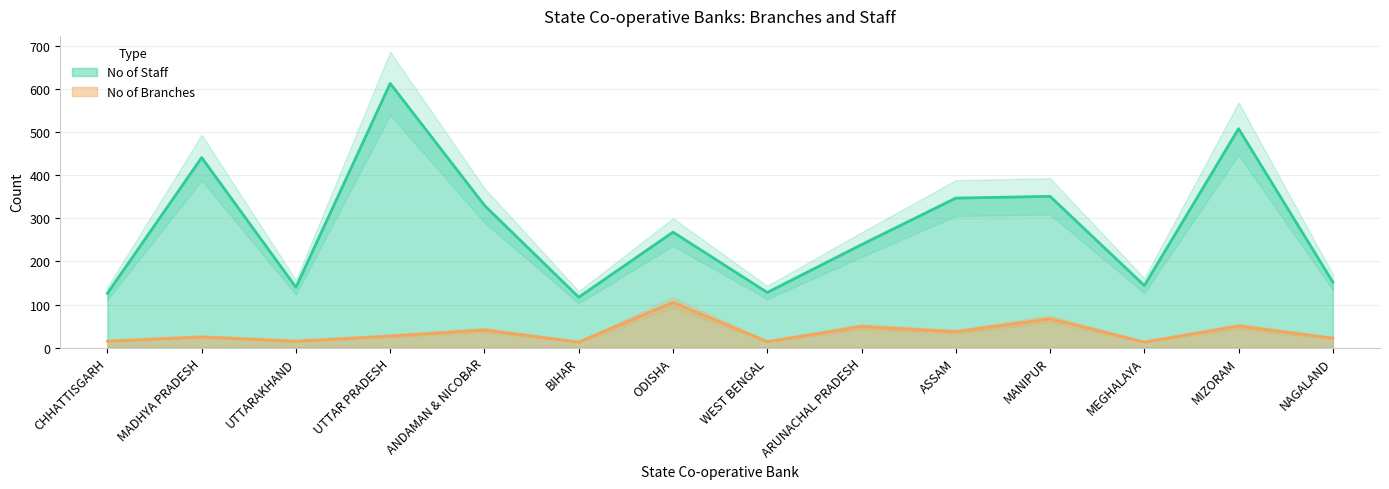

At which category does No of Branches reach its first local valley?

UTTARAKHAND